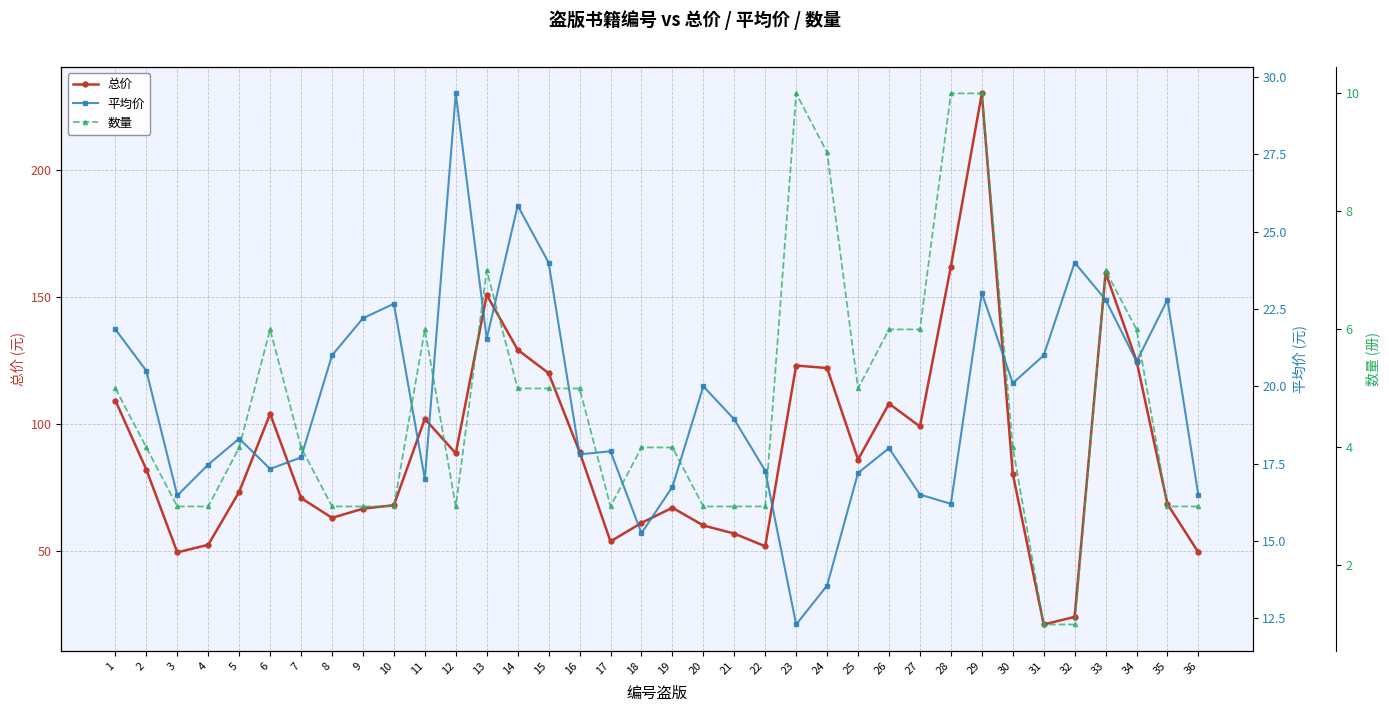

How many data points in 总价 are less than 82?

18